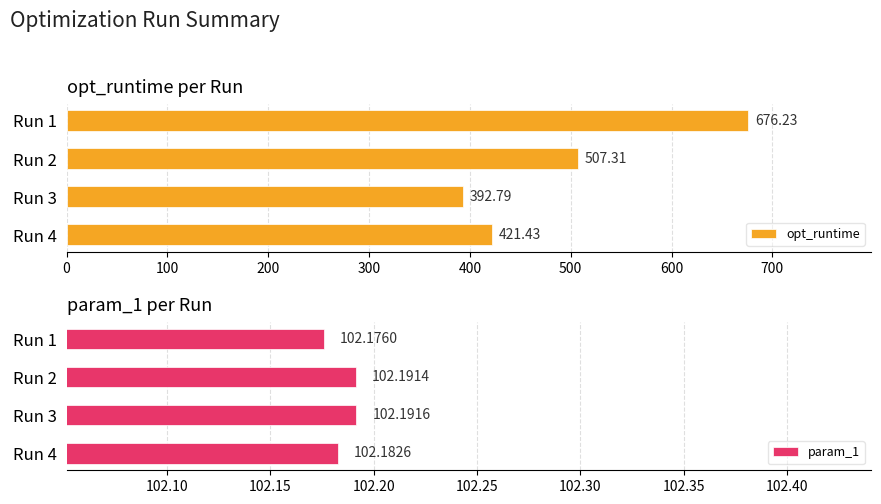

What is the average value of the opt_runtime series?

499.4